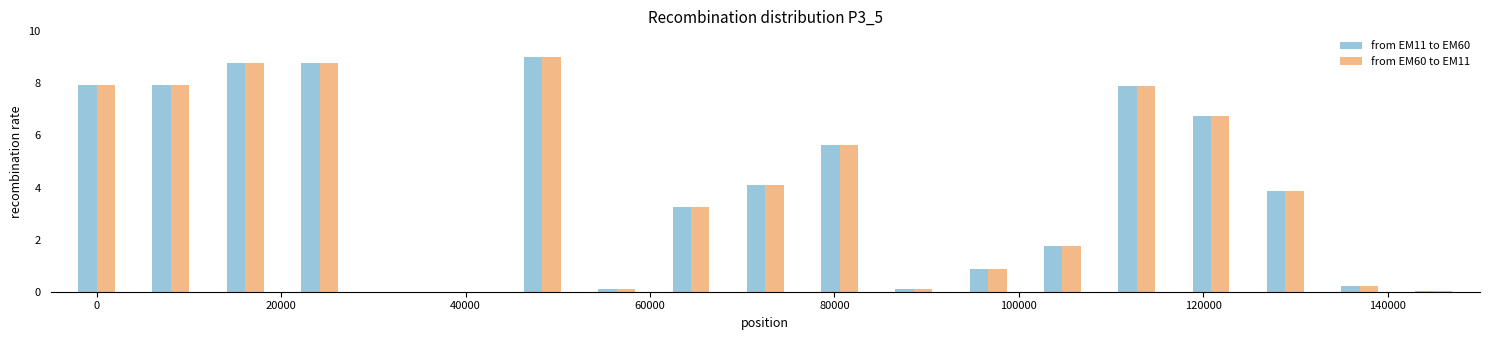

What is the maximum value for from EM11 to EM60?

9.0